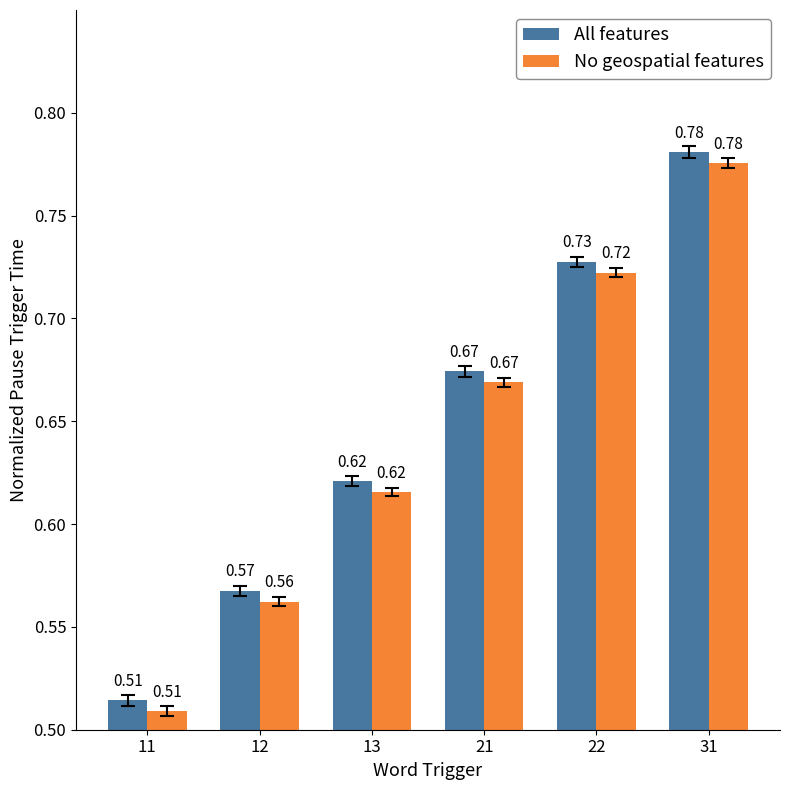

At how many categories does at least one series exceed 0?

6